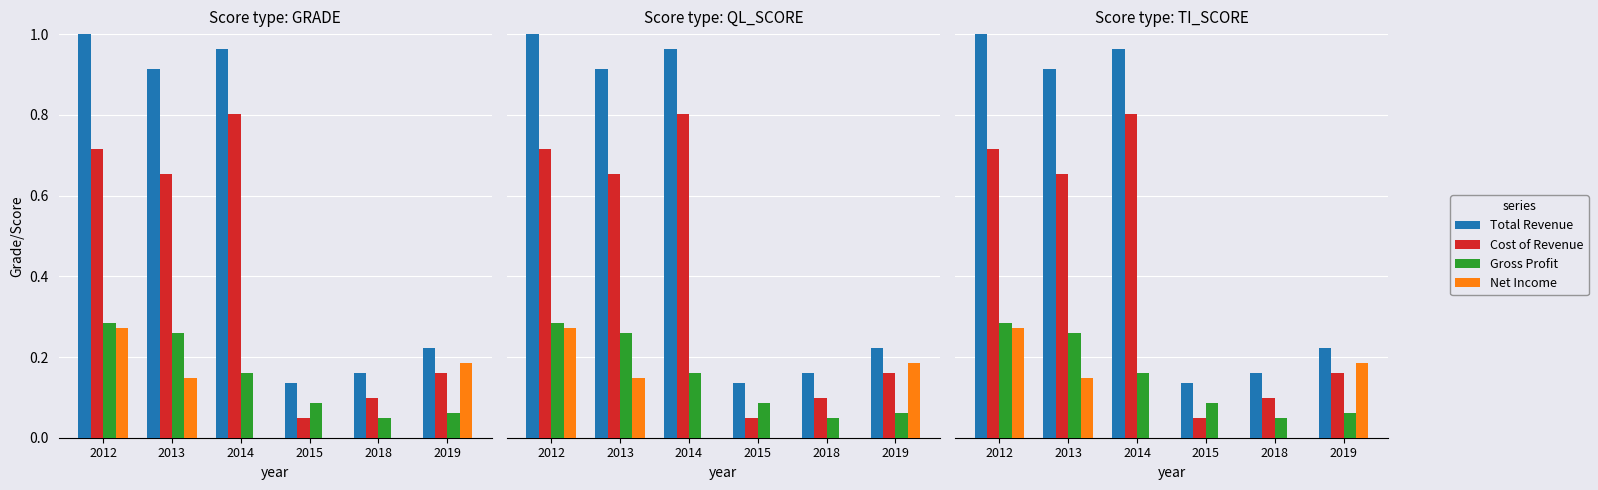

Reading right to left, transcribe all the data shown in this chart.

Total Revenue: 2019=0.2	2018=0.2	2015=0.1	2014=1.0	2013=0.9	2012=1.0
Cost of Revenue: 2019=0.2	2018=0.1	2015=0.0	2014=0.8	2013=0.7	2012=0.7
Gross Profit: 2019=0.1	2018=0.0	2015=0.1	2014=0.2	2013=0.3	2012=0.3
Net Income: 2019=0.2	2018=0.0	2015=0.0	2014=0.0	2013=0.1	2012=0.3